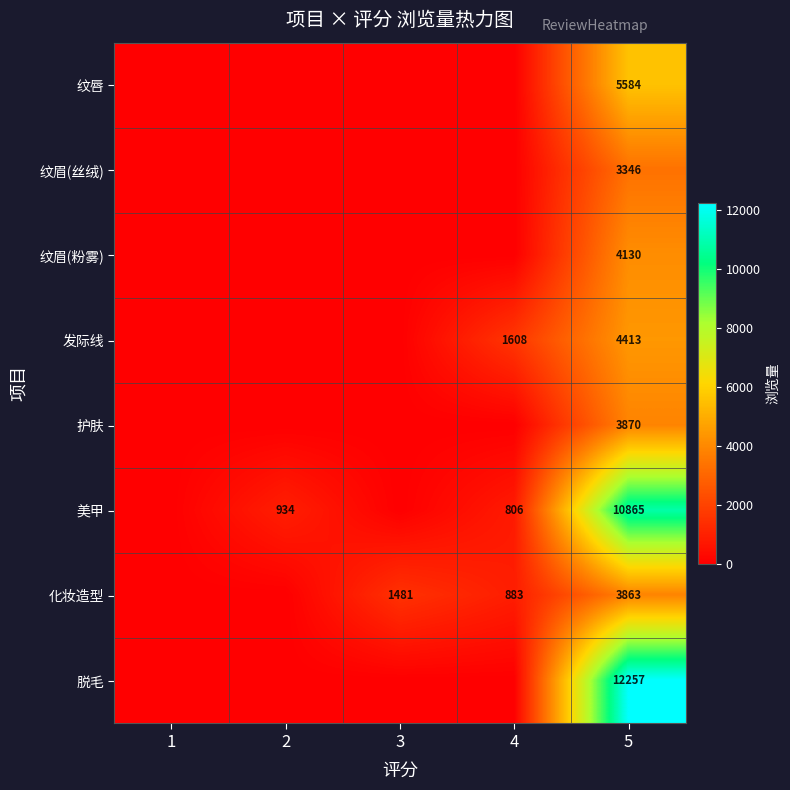

Which category has the lowest value across all series?

1